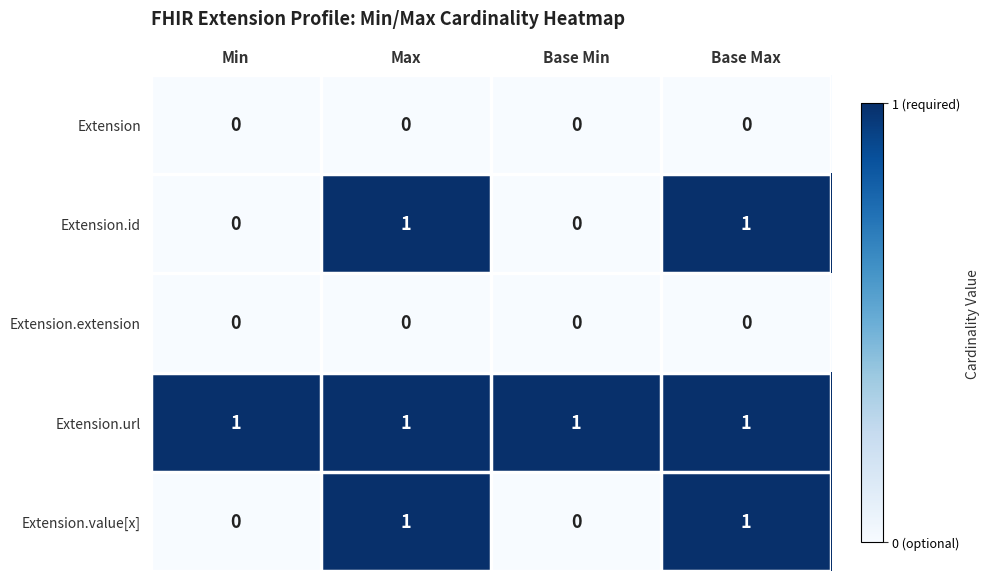

Which series has the largest total across all categories?

Extension.url